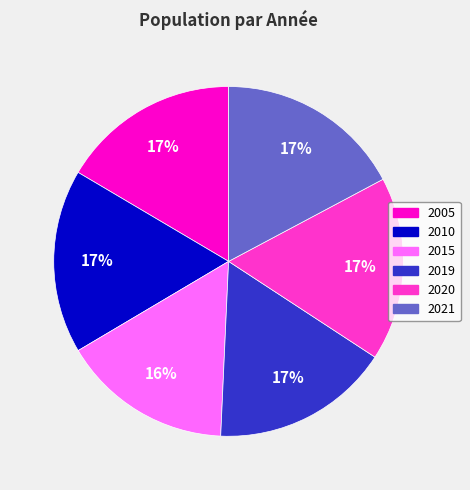

Is the sum of 2020 and 2015 greater than half?

No